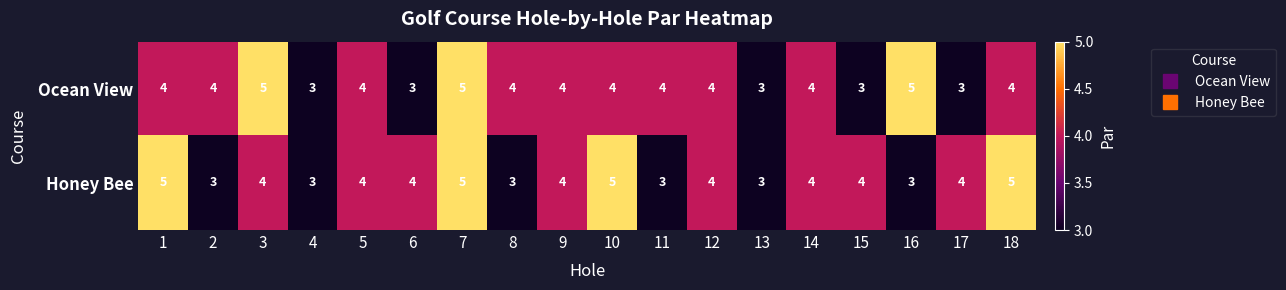

Rank the series at 17 from lowest to highest value.

Ocean View, Honey Bee